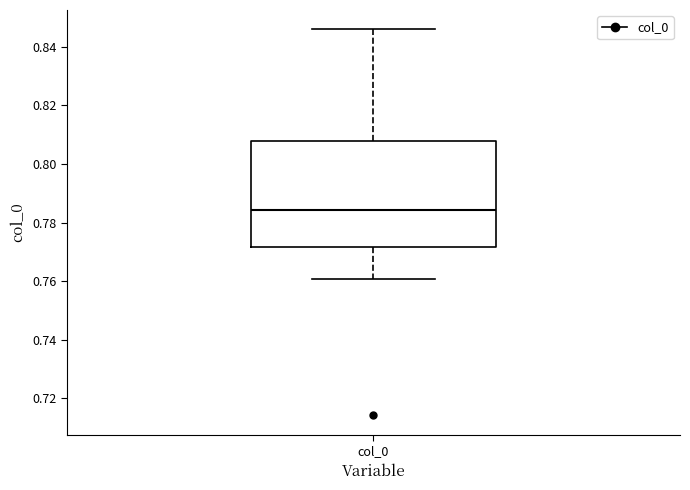

Where does the upper whisker of the box for col_0 end on the y-axis? The values are not printed on the chart, so give them approximately, as read against the axis.

0.846